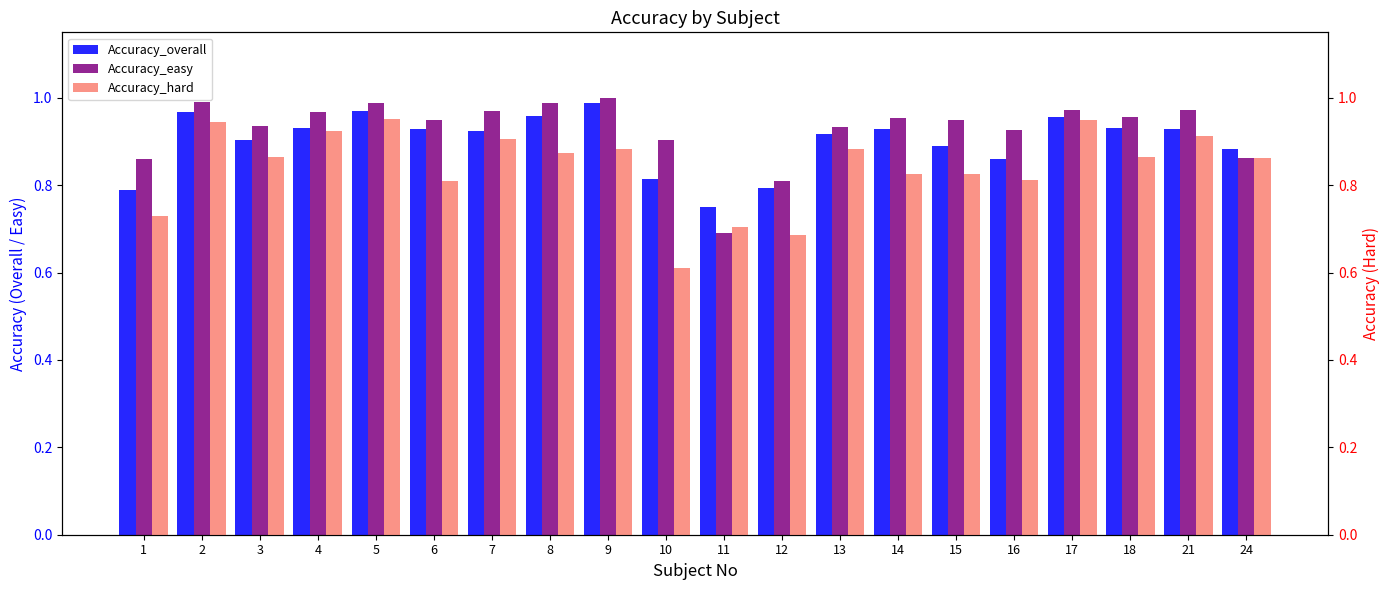

True or false: Accuracy_overall has a value of 0.9 at 14.

True